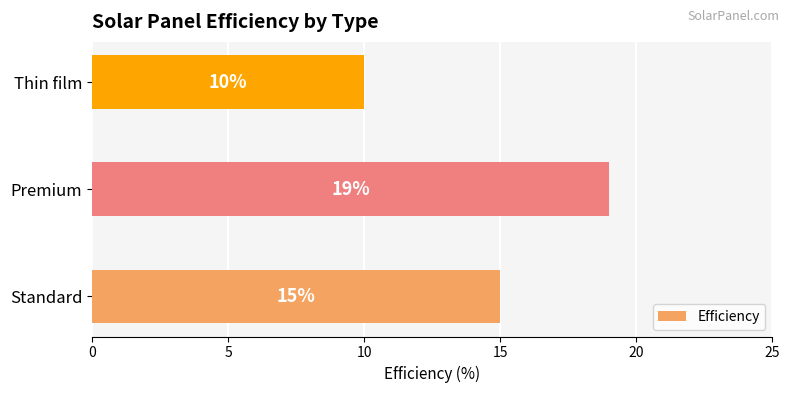

List the labels in order of value, largest first.

Premium, Standard, Thin film